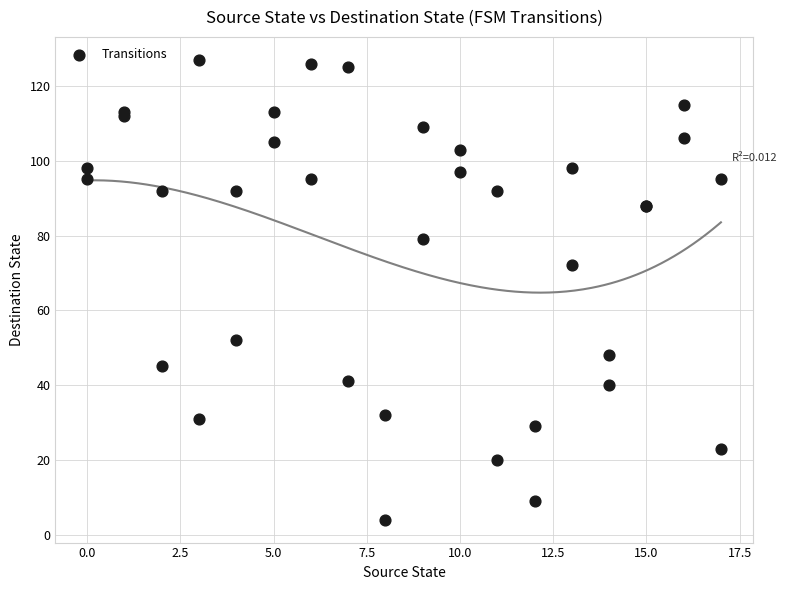

What Y value in the scatter plot is closest to 65?

72